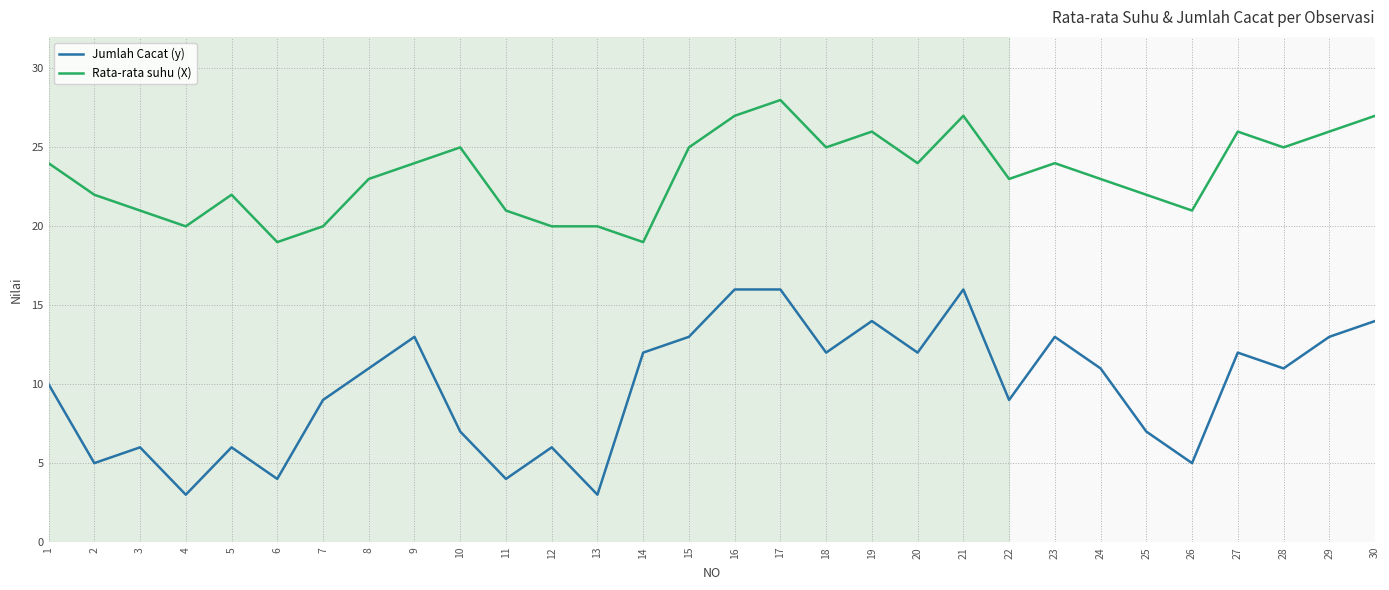

Reading left to right, transcribe all the data shown in this chart.

Jumlah Cacat (y): 10	5	6	3	6	4	9	11	13	7	4	6	3	12	13	16	16	12	14	12	16	9	13	11	7	5	12	11	13	14
Rata-rata suhu (X): 24	22	21	20	22	19	20	23	24	25	21	20	20	19	25	27	28	25	26	24	27	23	24	23	22	21	26	25	26	27